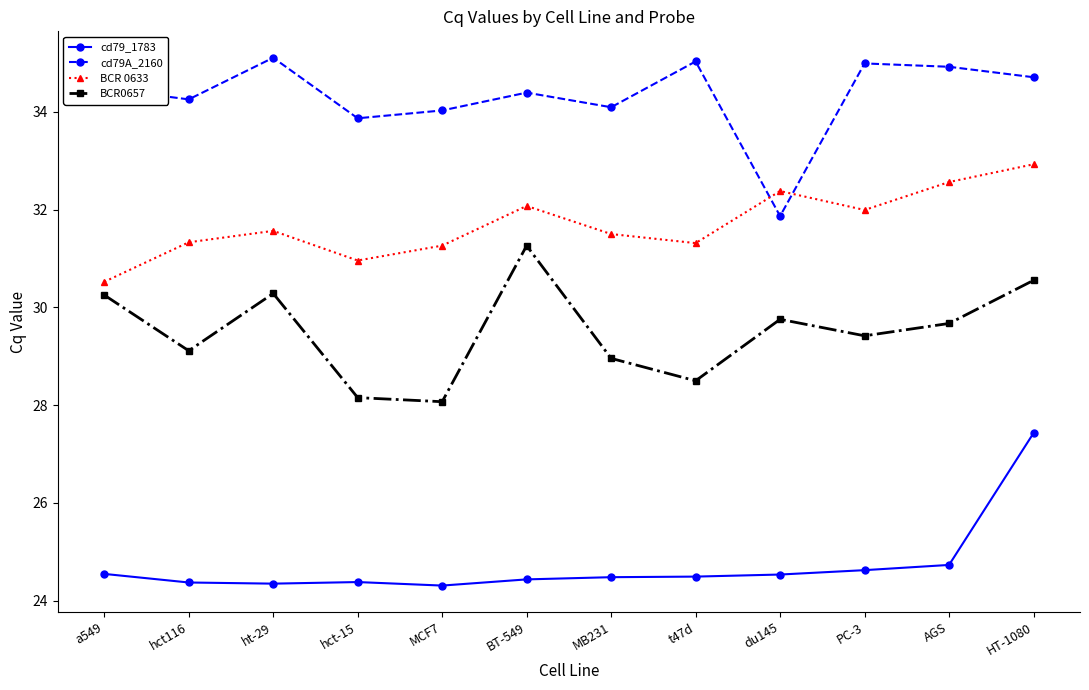

Which series ends up on top after the final intersection of BCR 0633 and cd79A_2160?

cd79A_2160